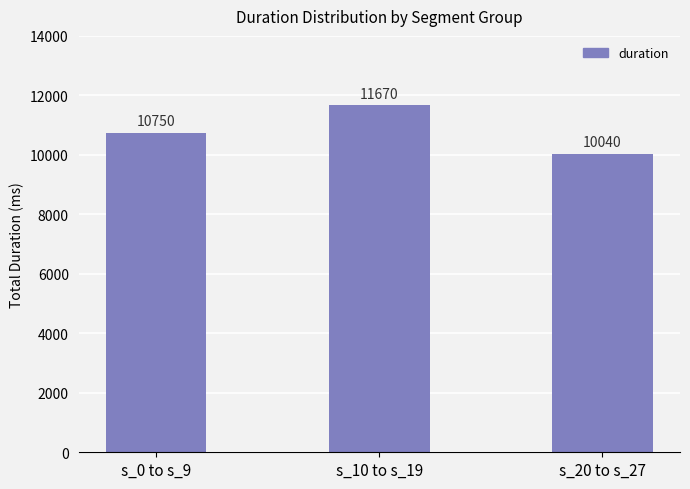

Count the values in the range 10040 to 11670.

3